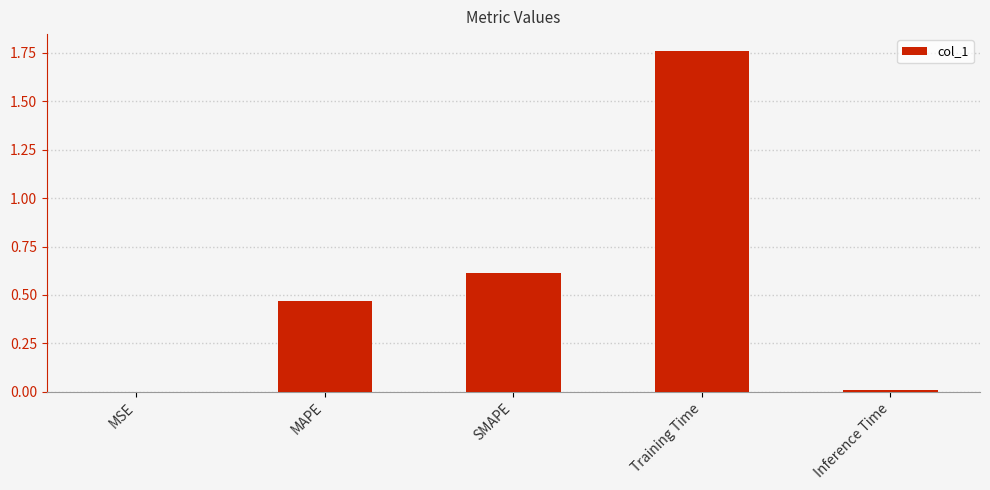

What is the change in value from MSE to SMAPE?

+0.6